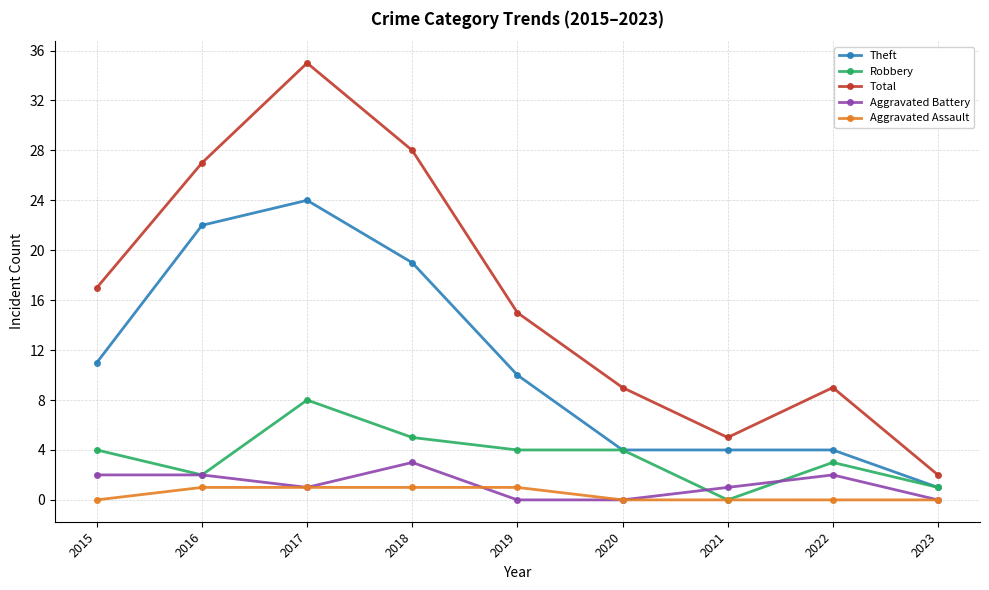

What is the difference between the Aggravated Assault values at 2023 and 2017?

1